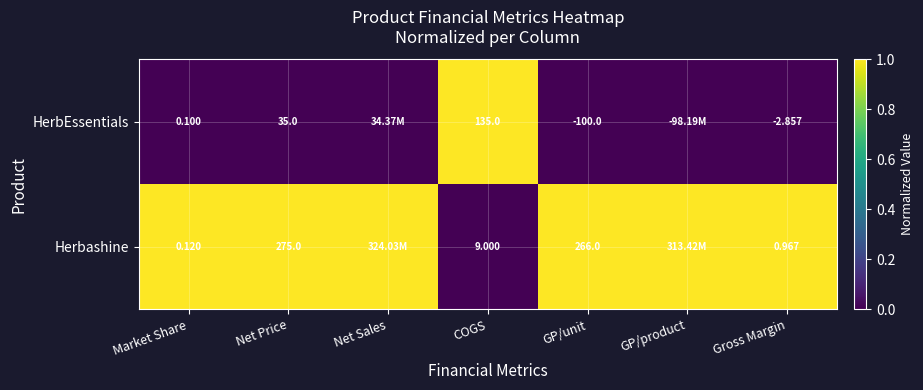

Is the value of HerbEssentials at Net Price greater than the value of Herbashine at GP/unit?

No